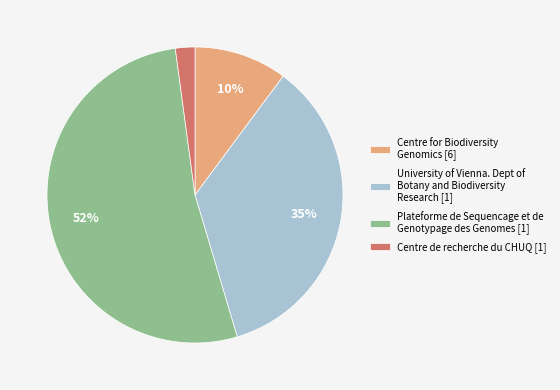

How many segments does this pie chart have?

4